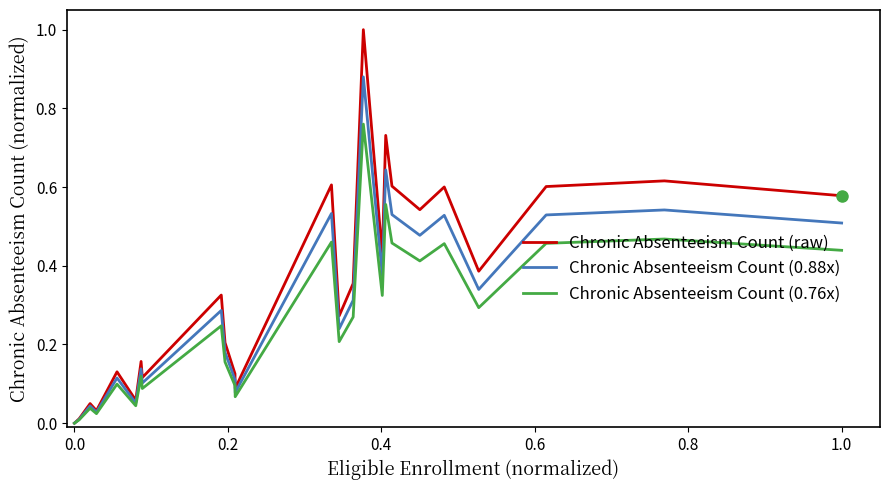

How many lines are shown in the chart?

3